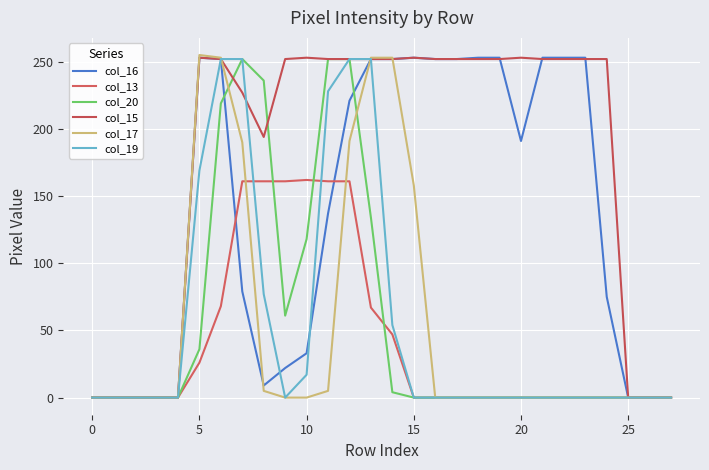

True or false: col_15 and col_19 intersect in this chart.

True